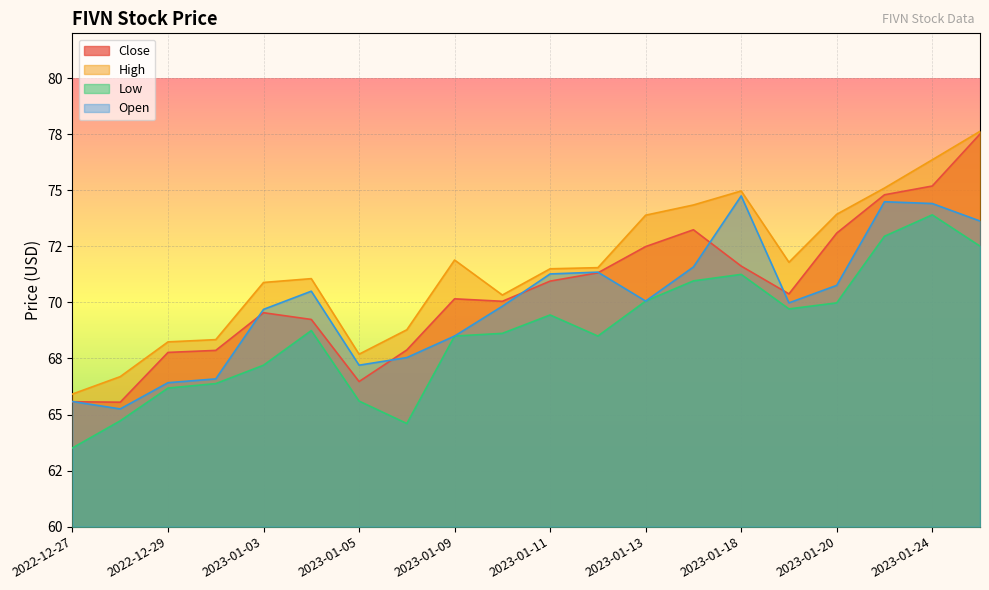

At which category does the chart reach its minimum across all series?

2022-12-27